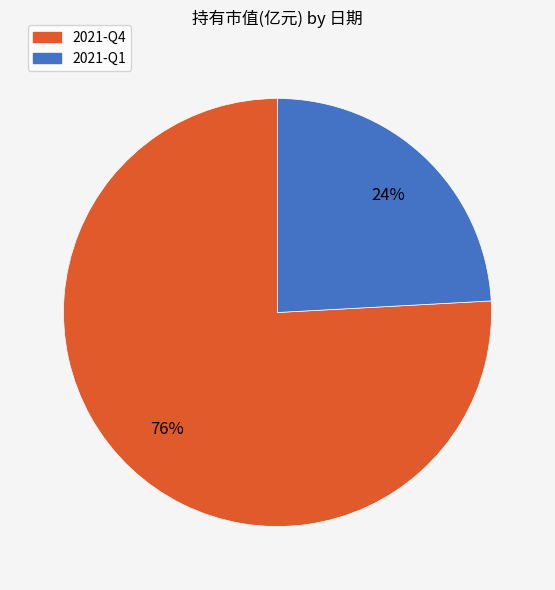

To the nearest percent, what portion does 2021-Q4 represent?

76%